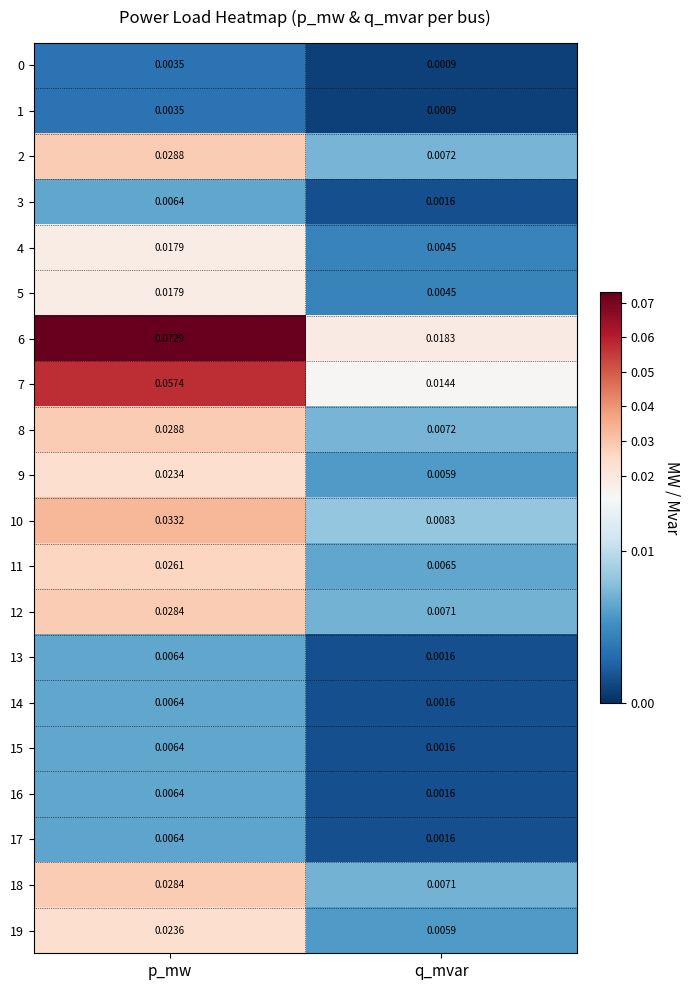

How many series are shown in this chart?

20